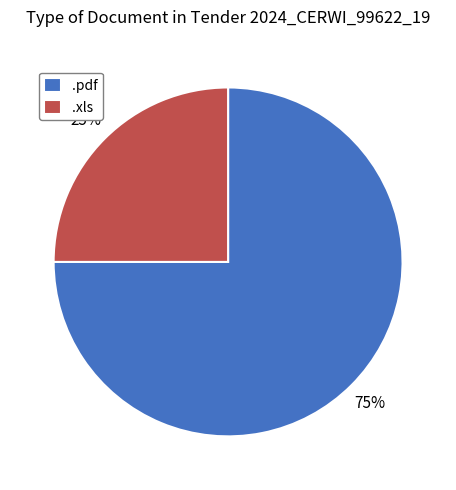

True or false: .pdf accounts for 66% of the total.

False